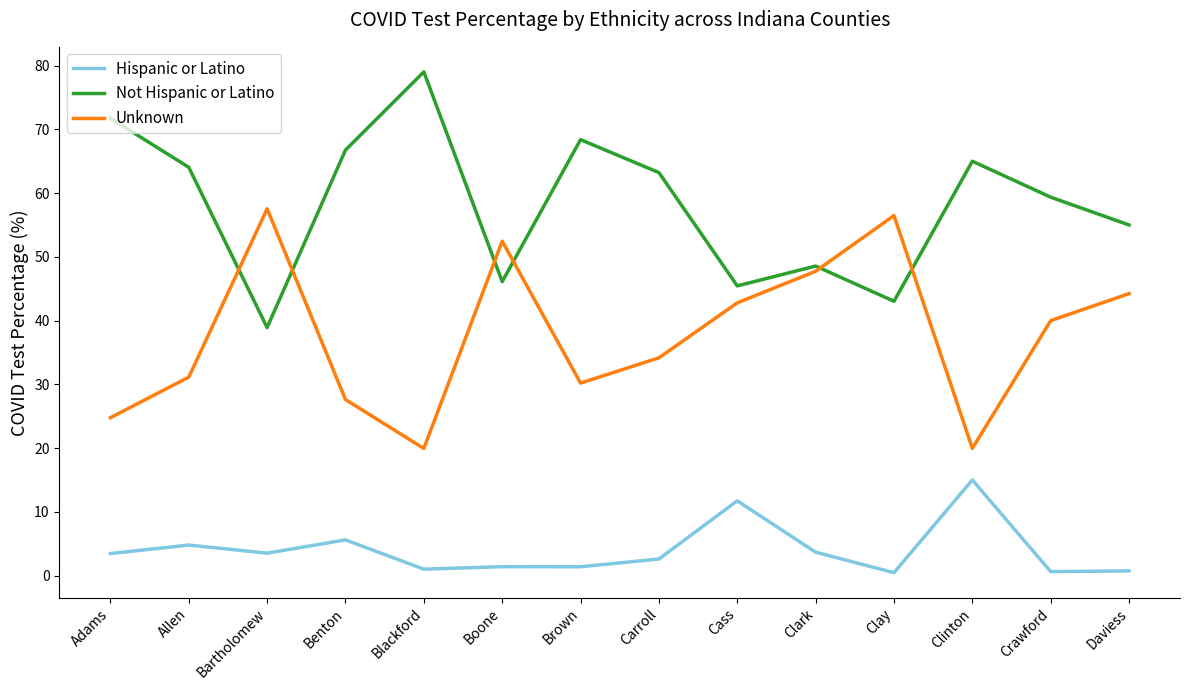

How many lines are shown in the chart?

3